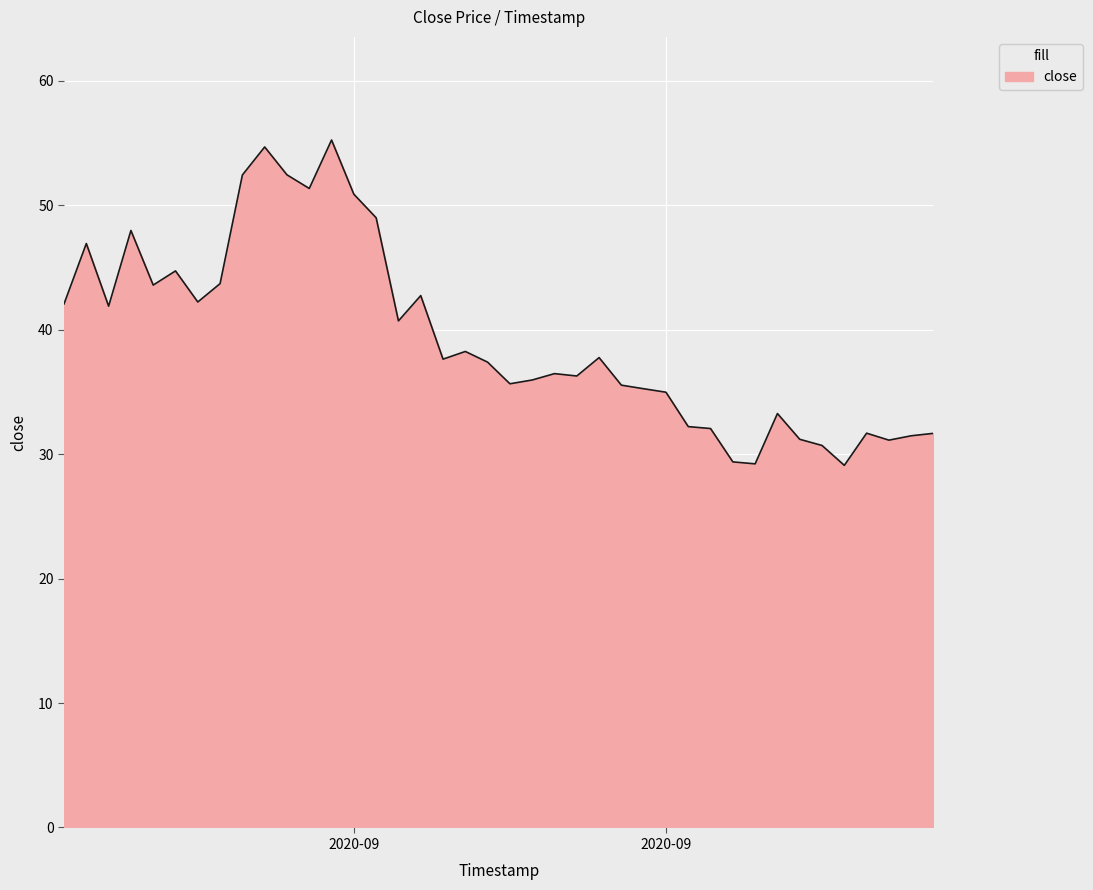

What is the maximum value shown in the chart?

55.2